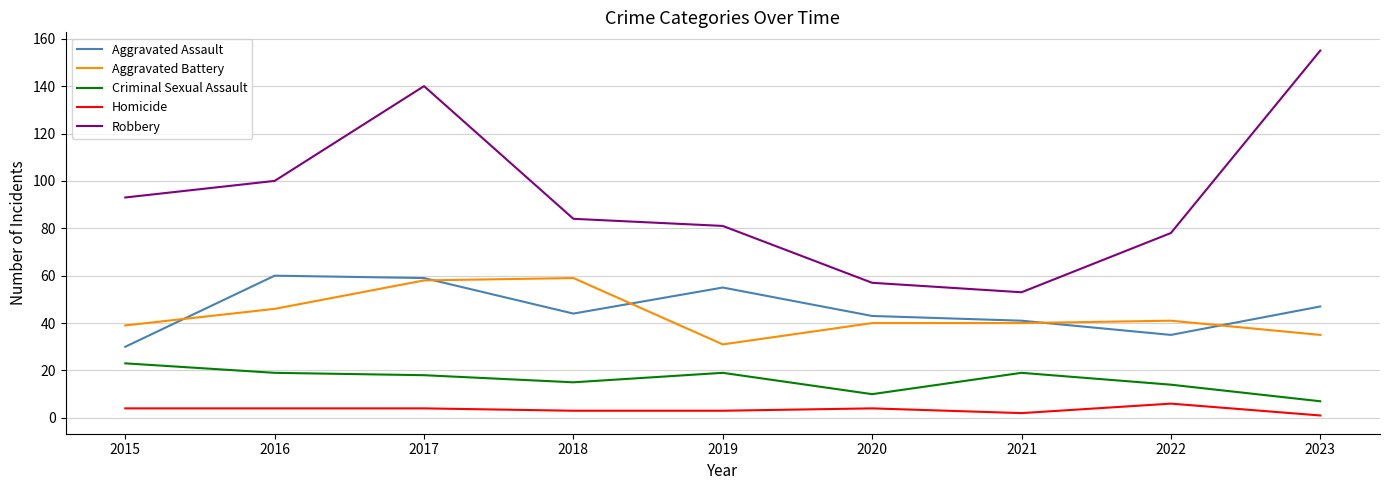

What is the difference between the highest and lowest values at 2020?

53